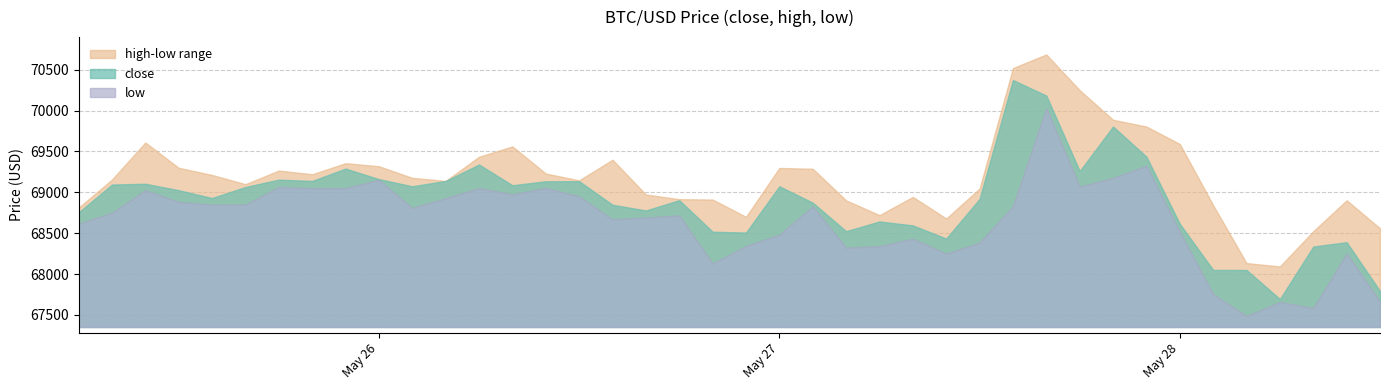

What is the label of the 17th point from the right?

2024-05-27 04:00:00